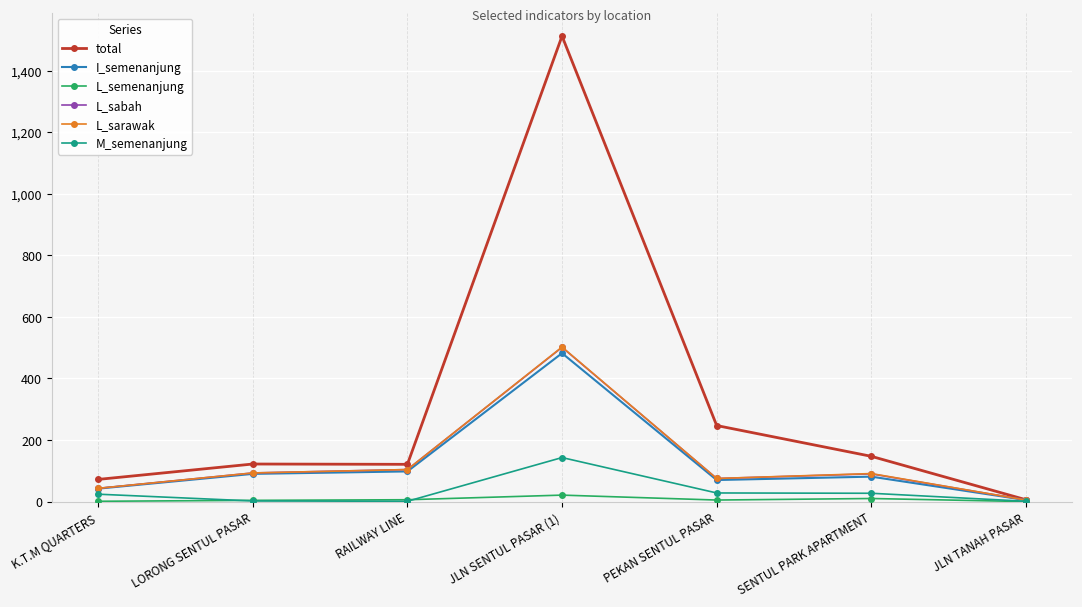

What is the label of the 1st point from the left?

K.T.M QUARTERS